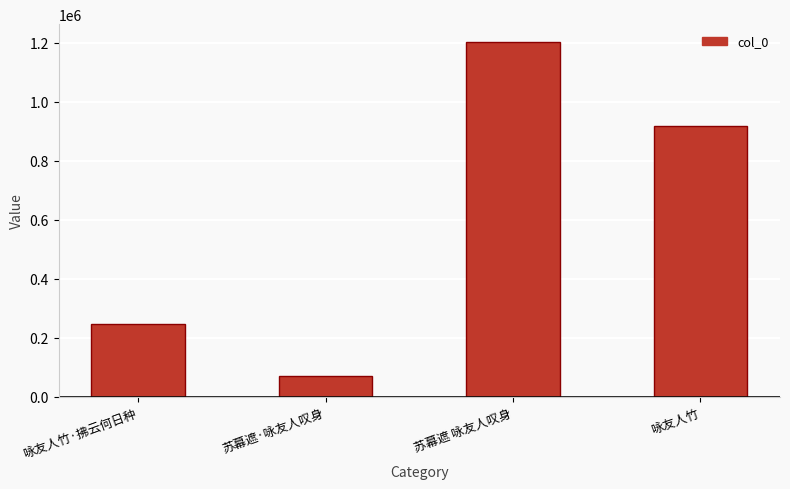

What is the difference between the maximum and second lowest values?

957961